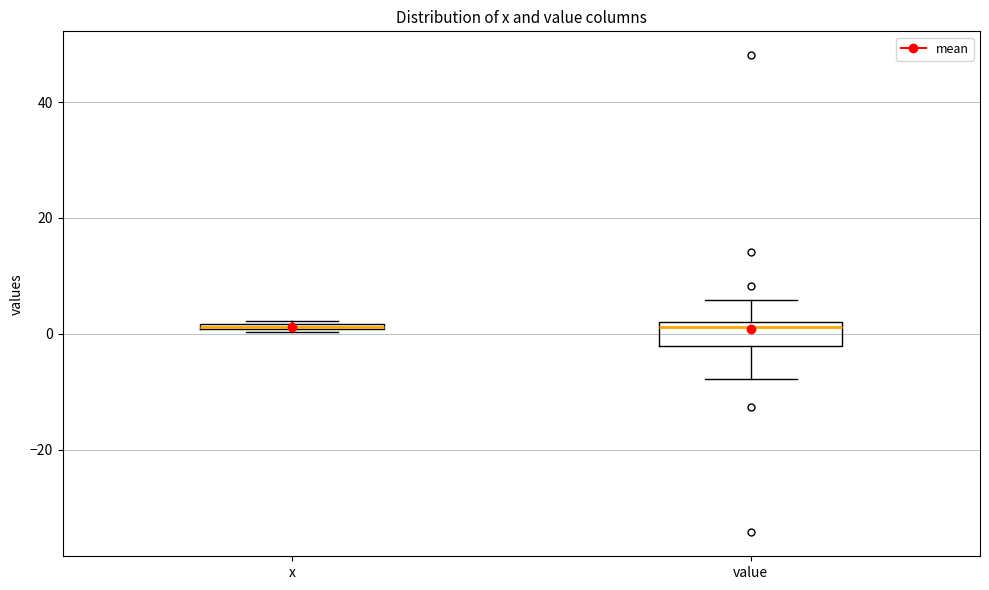

Which box is the tallest, from its lower edge to its upper edge?

value